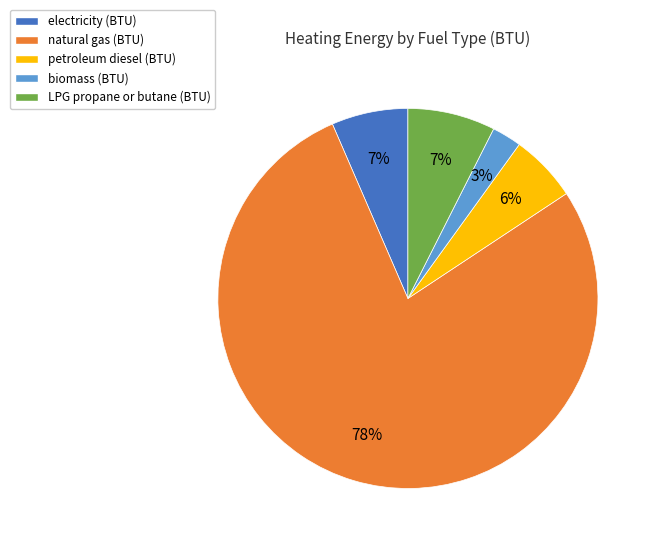

Combined, do petroleum diesel (BTU) and LPG propane or butane (BTU) account for over 50%?

No